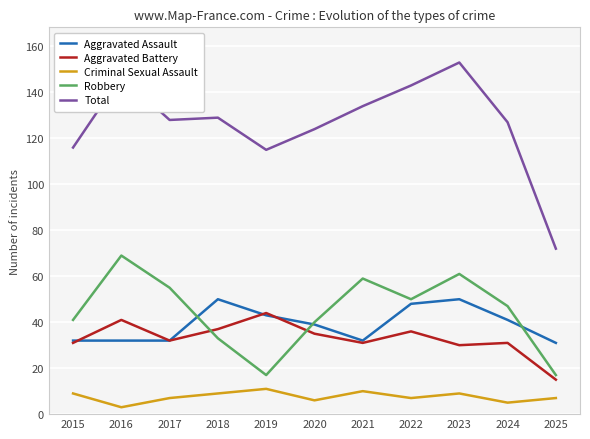

In Aggravated Battery, how many points are lower than both neighbors (excluding endpoints)?

3